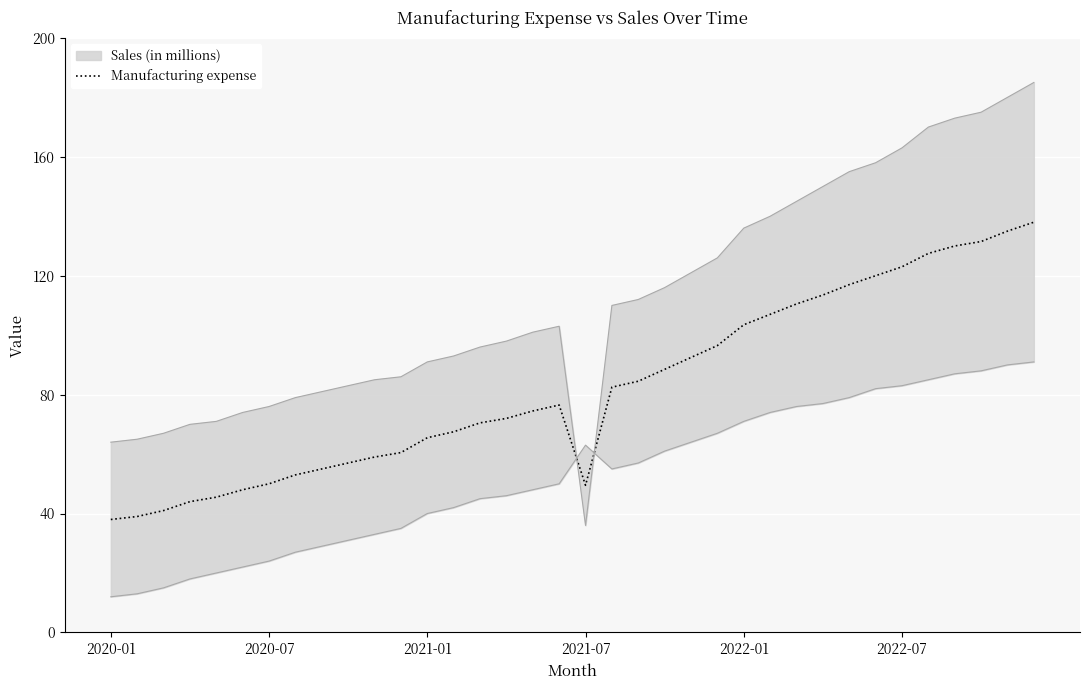

Count the number of values greater than 76.

18